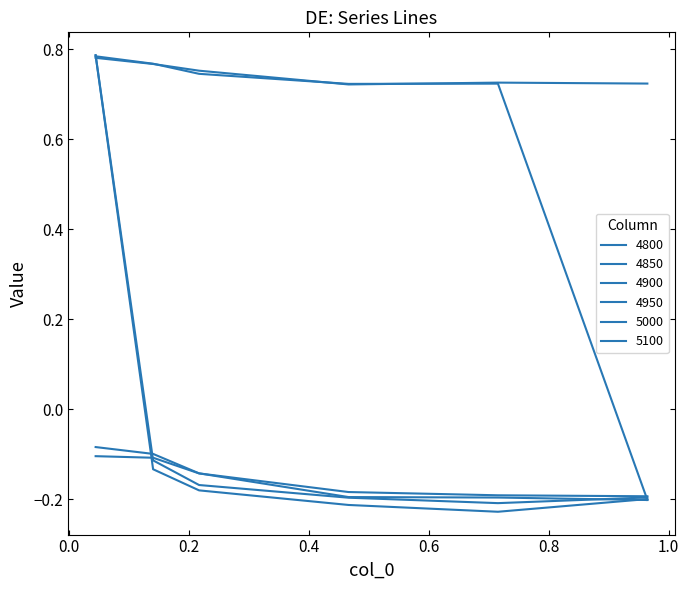

How many lines are shown in the chart?

6